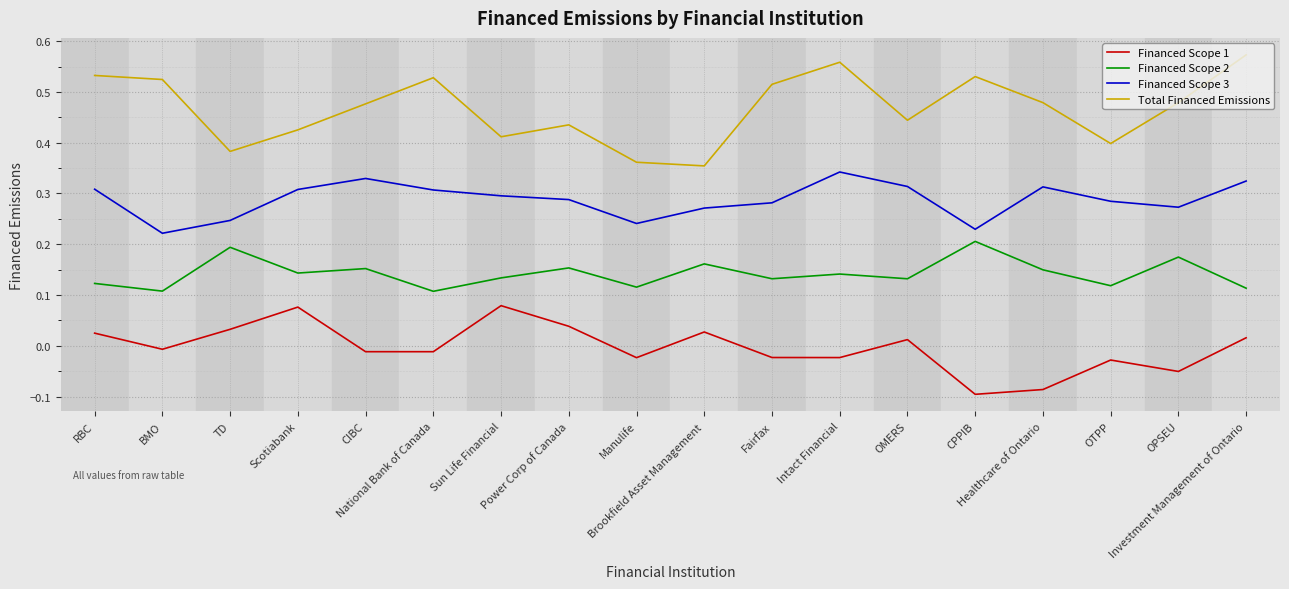

Which series has the largest total across all categories?

Total Financed Emissions